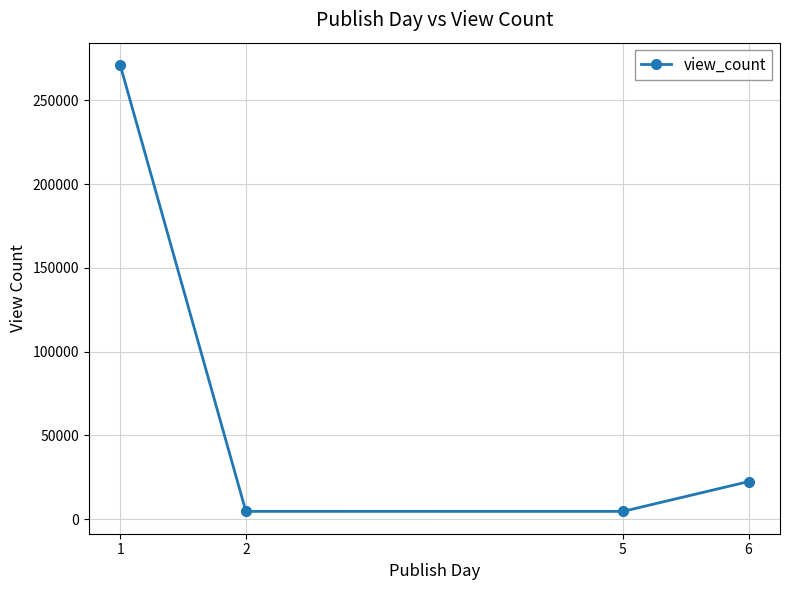

What is the difference between the values at 6 and 1?

248627